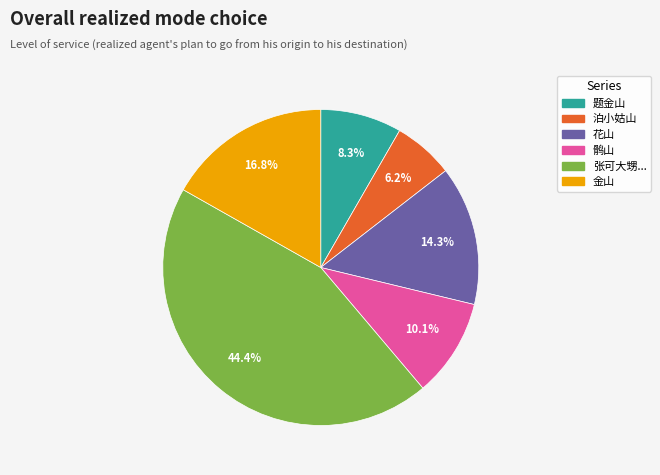

Is there a majority slice in this chart?

No